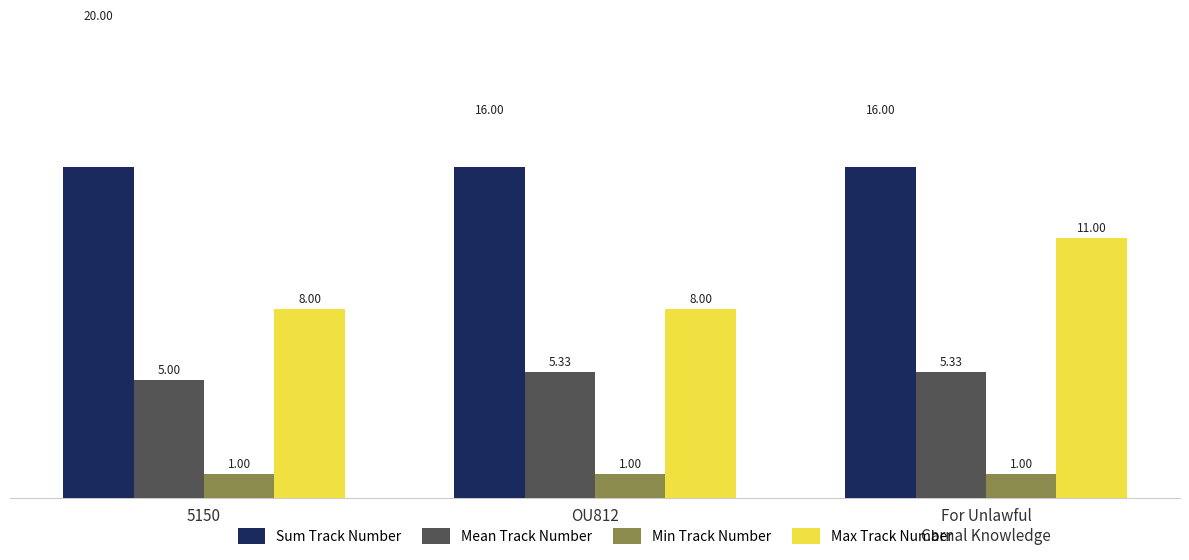

List the series in order of their overall mean, lowest first.

Min Track Number, Mean Track Number, Max Track Number, Sum Track Number